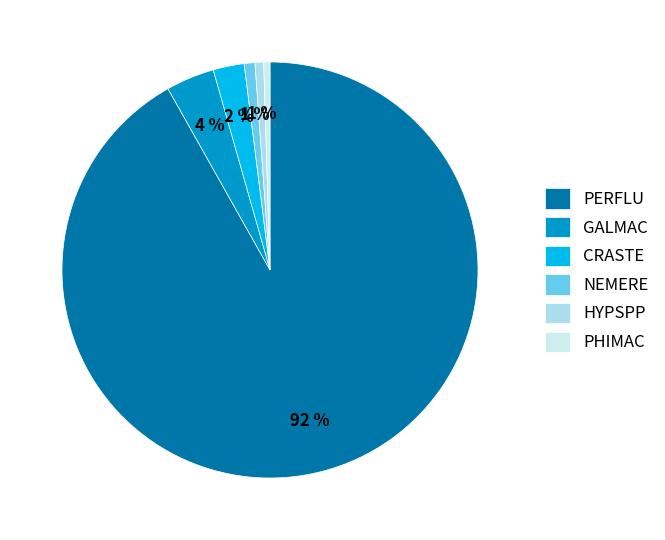

Do CRASTE and HYPSPP together represent more than half of the pie?

No